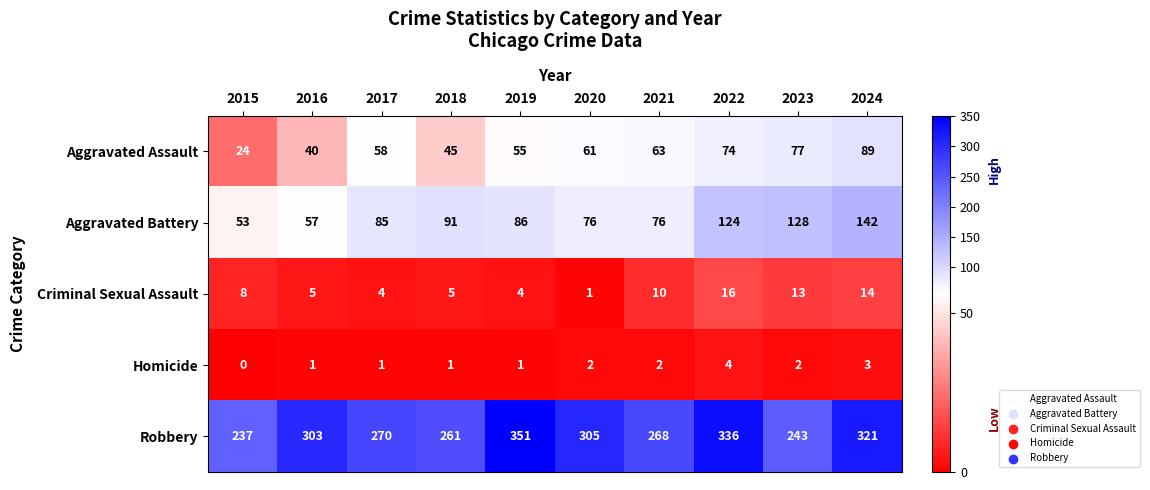

Which series has the largest total across all categories?

Robbery